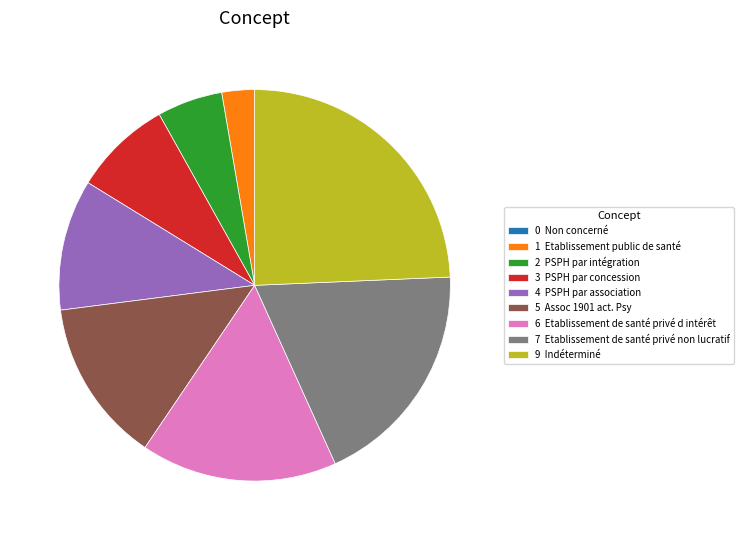

Is it true that 7 Etablissement de santé privé non lucratif is 19% of the pie?

True